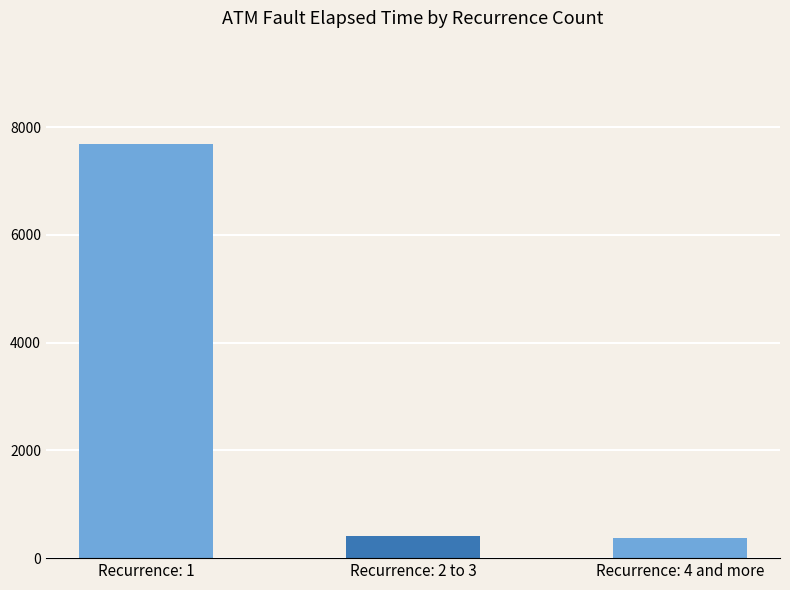

What is the approximate value at Recurrence: 1?

7682.6